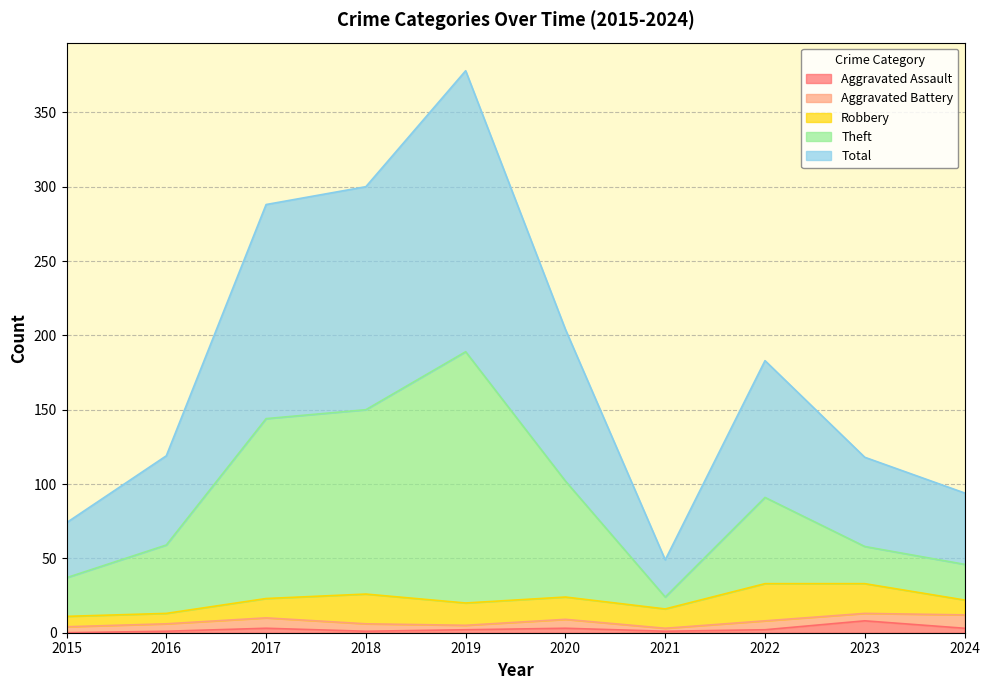

Which series has the largest range (max minus min)?

Total